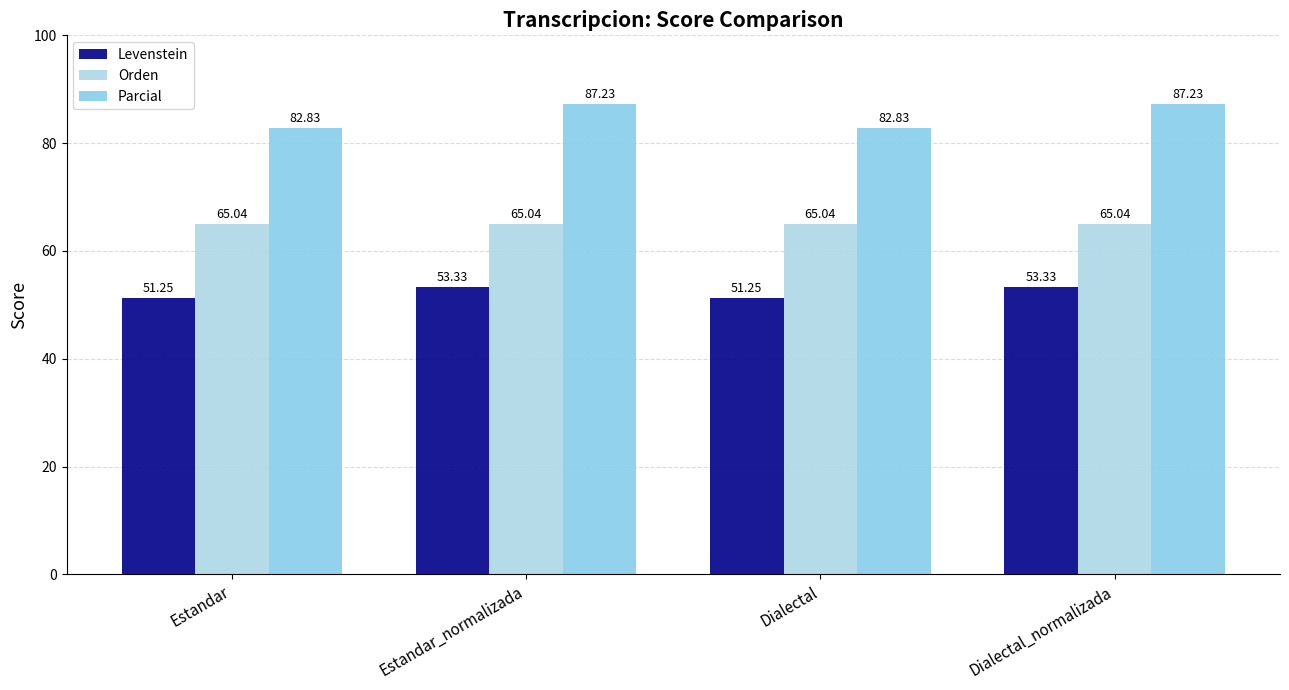

What is the value of the Orden bar at the 4th from the left?

65.0